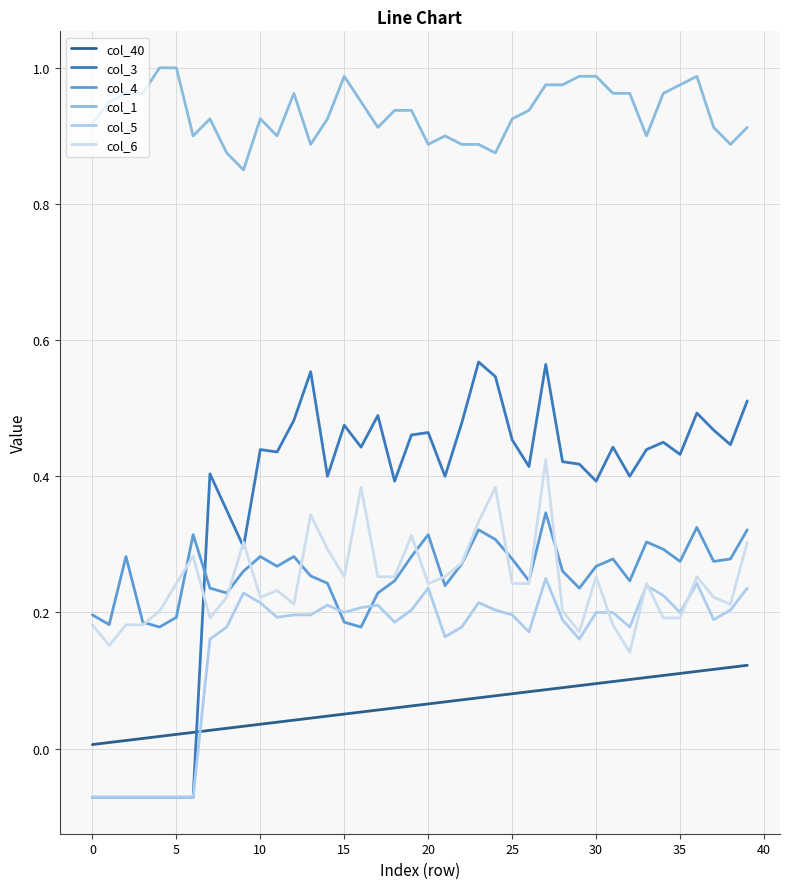

How many lines are shown in the chart?

6